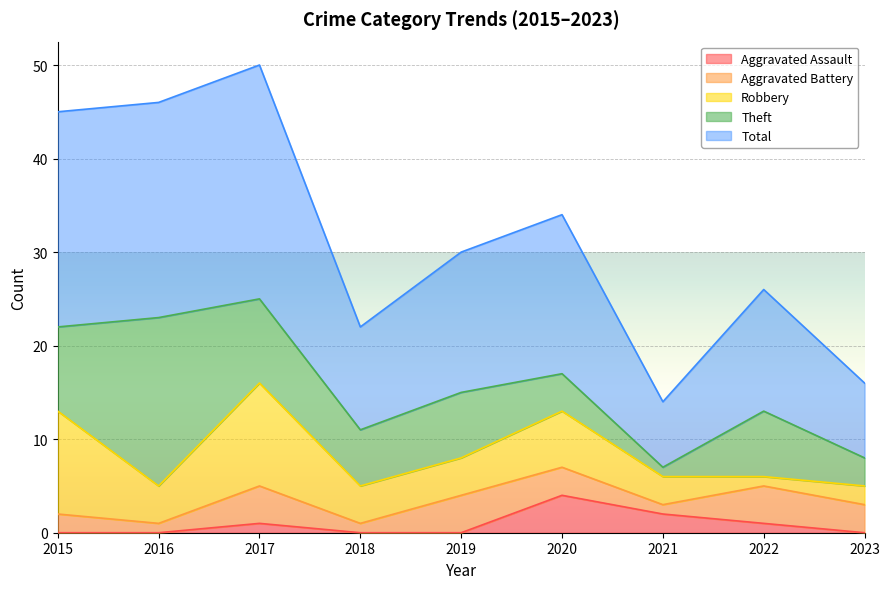

Which has a higher value, 2018 or 2023?

2018